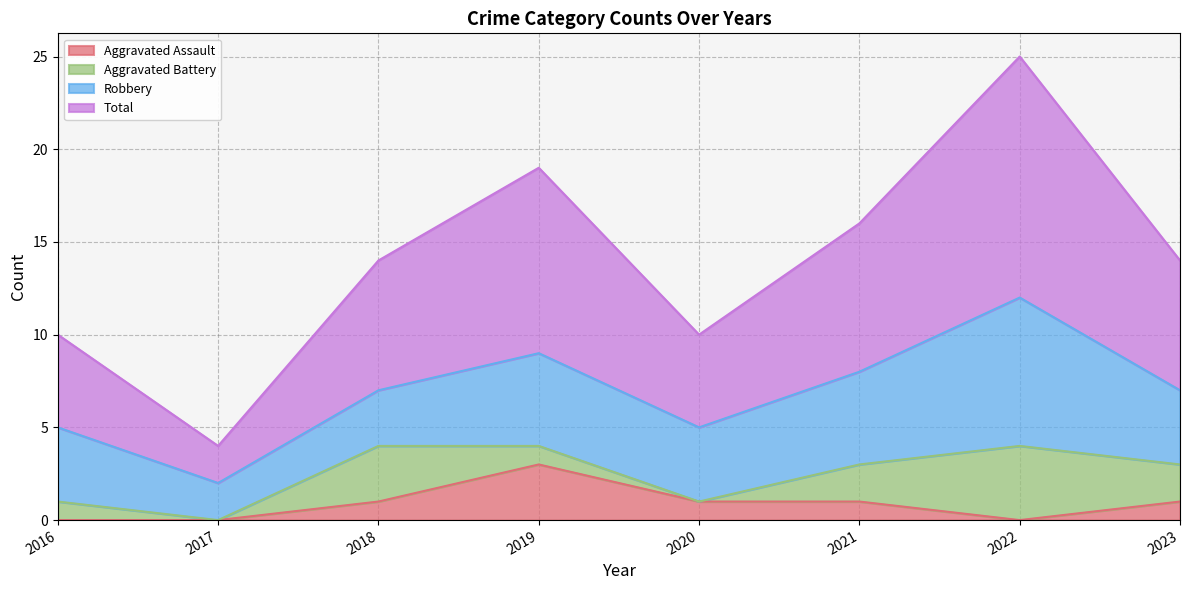

Does the chart display data point markers on the line(s)?

No